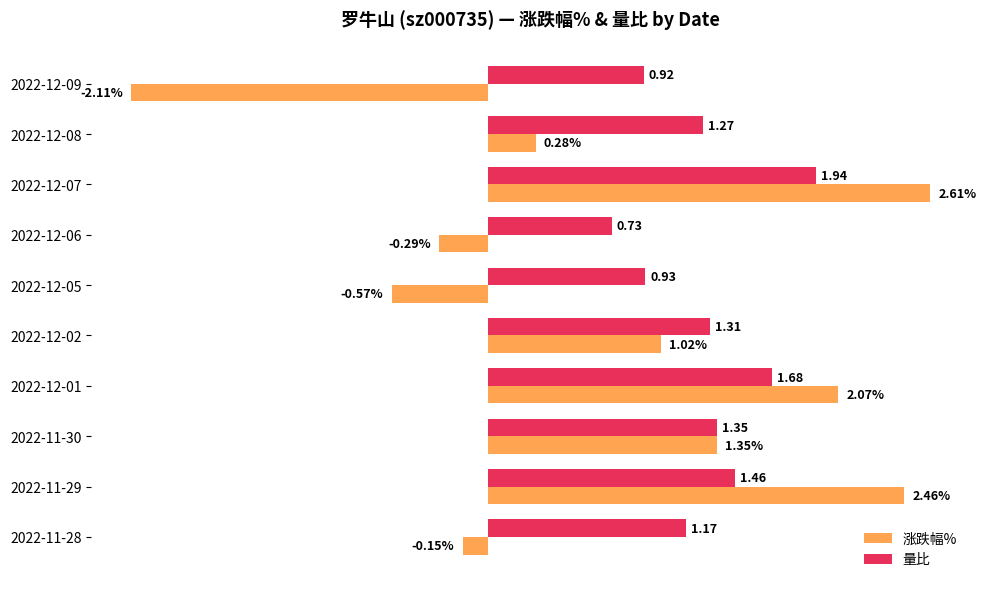

At which category is the sum across all series the highest?

2022-12-07